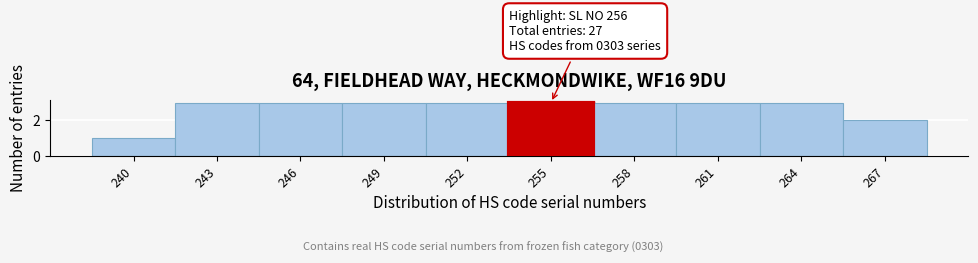

Reading right to left, extract all data points from this chart.

267=2	264=3	261=3	258=3	255=3	252=3	249=3	246=3	243=3	240=1